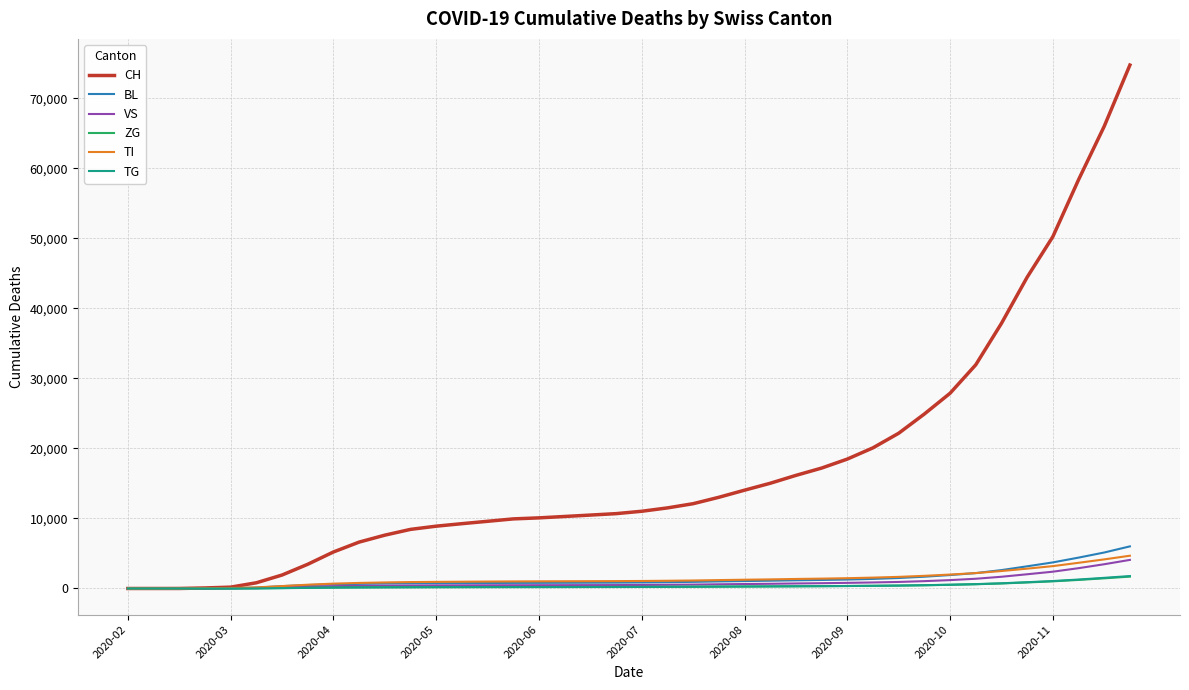

How many lines are shown in the chart?

6